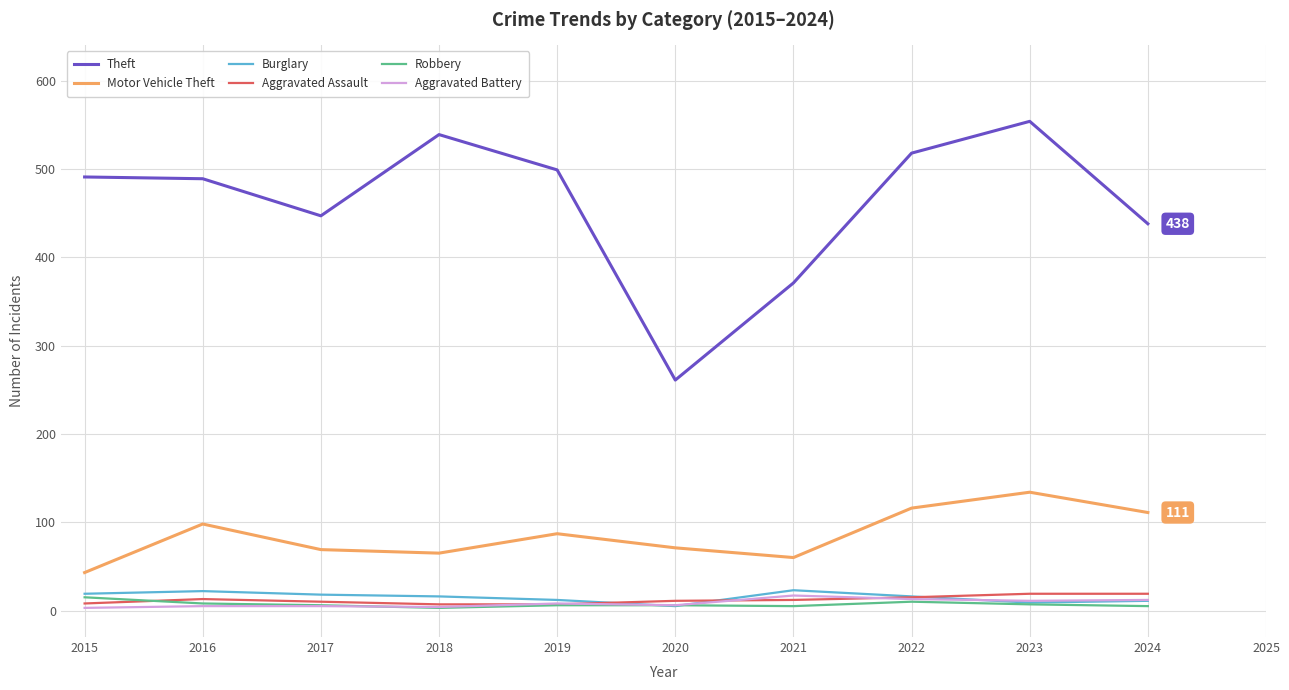

Which series has the largest range (max minus min)?

Theft